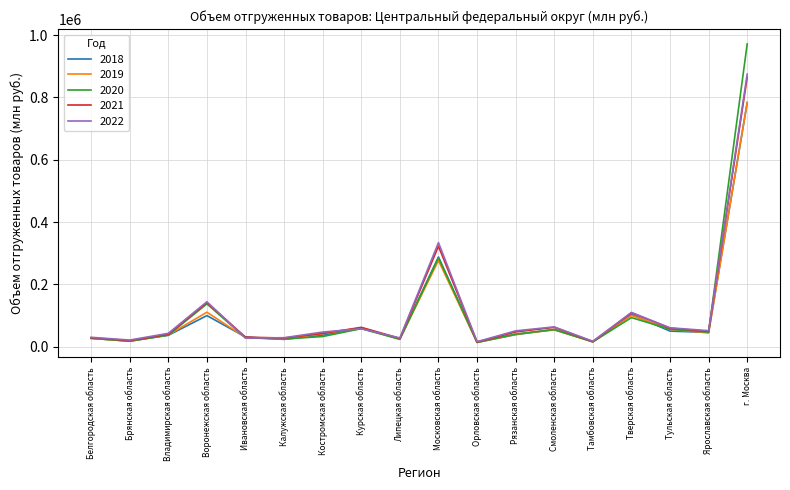

At how many categories does at least one series exceed 950886?

1